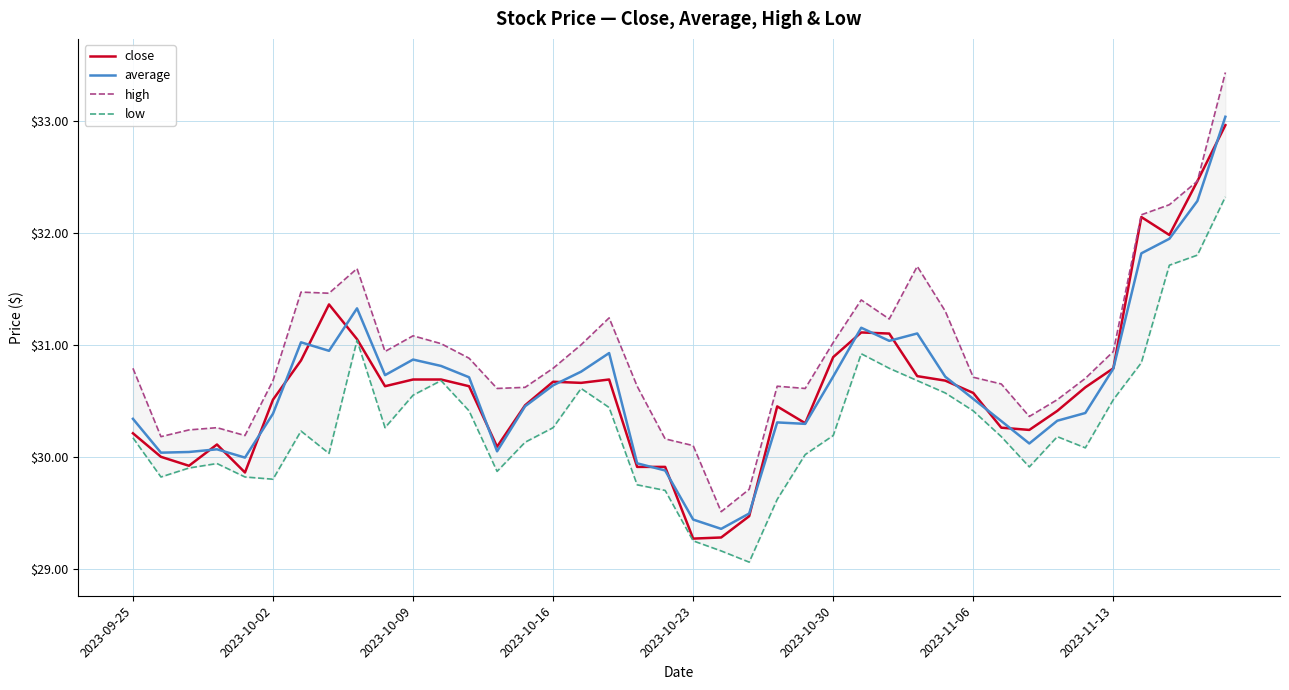

Reading right to left, list all the values displayed in this chart.

close: 33.0	32.5	32.0	32.1	30.8	30.6	30.4	30.2	30.3	30.6	30.7	30.7	31.1	31.1	30.9	30.3	30.4	29.5	29.3	29.3	29.9	29.9	30.7	30.7	30.7	30.5	30.1	30.6	30.7	30.7	30.6	31.1	31.4	30.9	30.5	29.9	30.1	29.9	30.0	30.2
average: 33.0	32.3	31.9	31.8	30.8	30.4	30.3	30.1	30.3	30.5	30.7	31.1	31.0	31.2	30.7	30.3	30.3	29.5	29.4	29.4	29.9	29.9	30.9	30.8	30.6	30.5	30.0	30.7	30.8	30.9	30.7	31.3	30.9	31.0	30.4	30.0	30.1	30.0	30.0	30.3
high: 33.4	32.5	32.2	32.2	30.9	30.7	30.5	30.4	30.6	30.7	31.3	31.7	31.2	31.4	31.0	30.6	30.6	29.7	29.5	30.1	30.2	30.6	31.2	31.0	30.8	30.6	30.6	30.9	31.0	31.1	30.9	31.7	31.5	31.5	30.7	30.2	30.3	30.2	30.2	30.8
low: 32.3	31.8	31.7	30.8	30.5	30.1	30.2	29.9	30.2	30.4	30.6	30.7	30.8	30.9	30.2	30.0	29.6	29.1	29.2	29.2	29.7	29.8	30.4	30.6	30.3	30.1	29.9	30.4	30.7	30.6	30.3	31.0	30.0	30.2	29.8	29.8	29.9	29.9	29.8	30.2